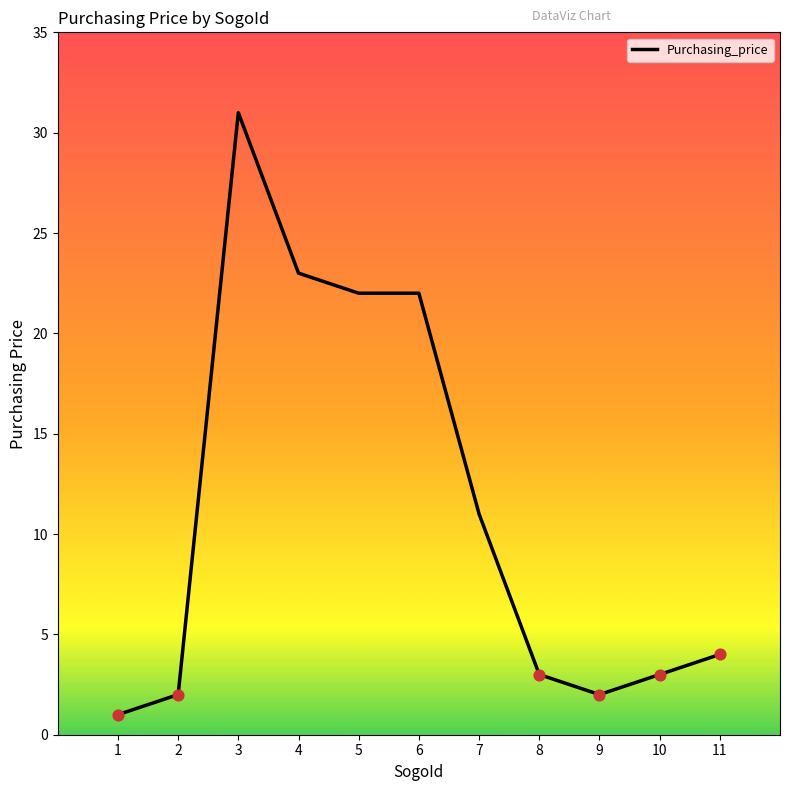

What is the ratio of the value at 2 to the value at 6?

0.1